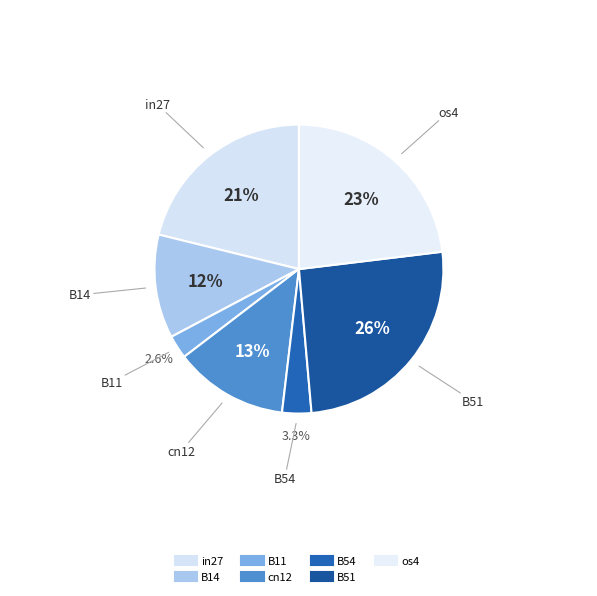

How many segments does this pie chart have?

7